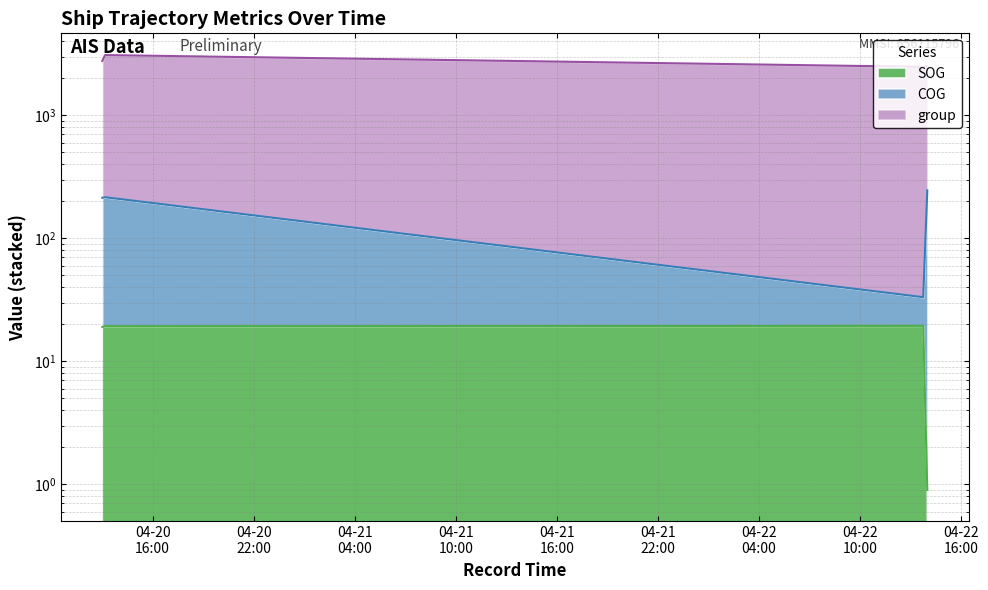

Which series has the widest spread of values?

COG